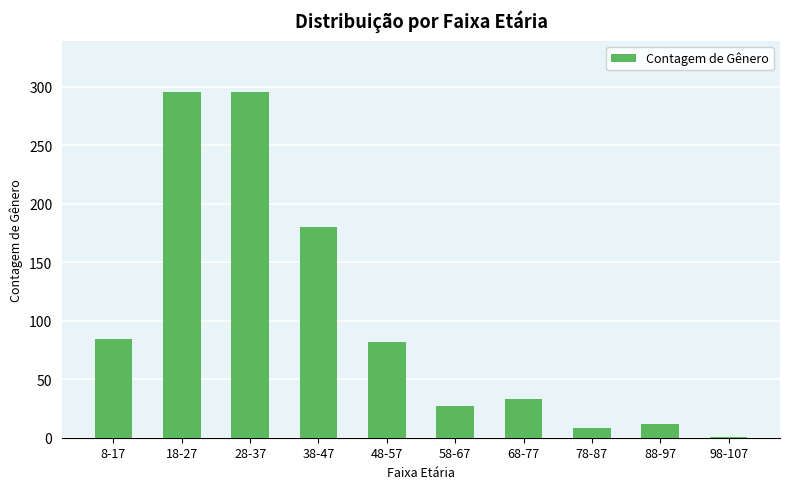

Between 18-27 and 68-77, which is larger?

18-27